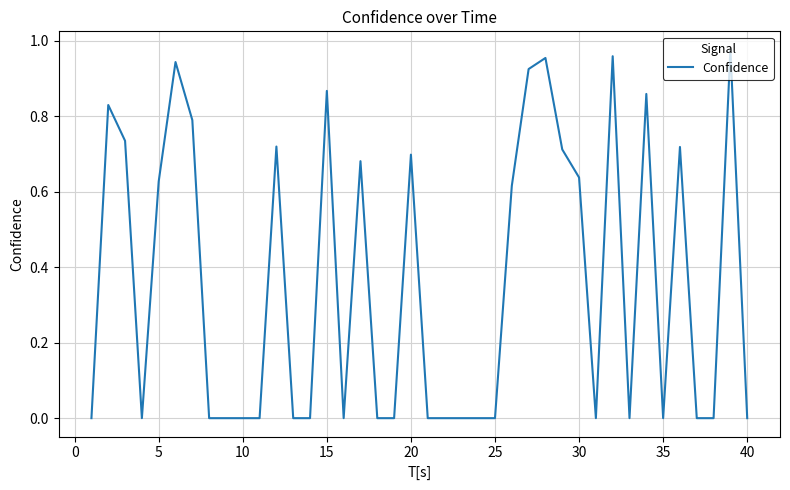

The chart shows a value of 0.0 at 40. True or false?

True